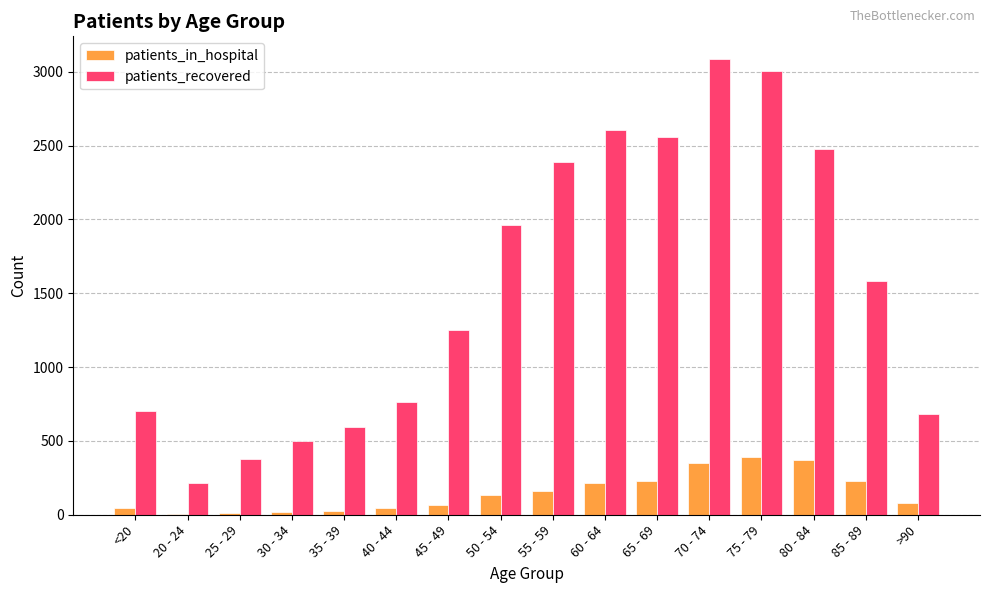

Which series has the largest total across all categories?

patients_recovered